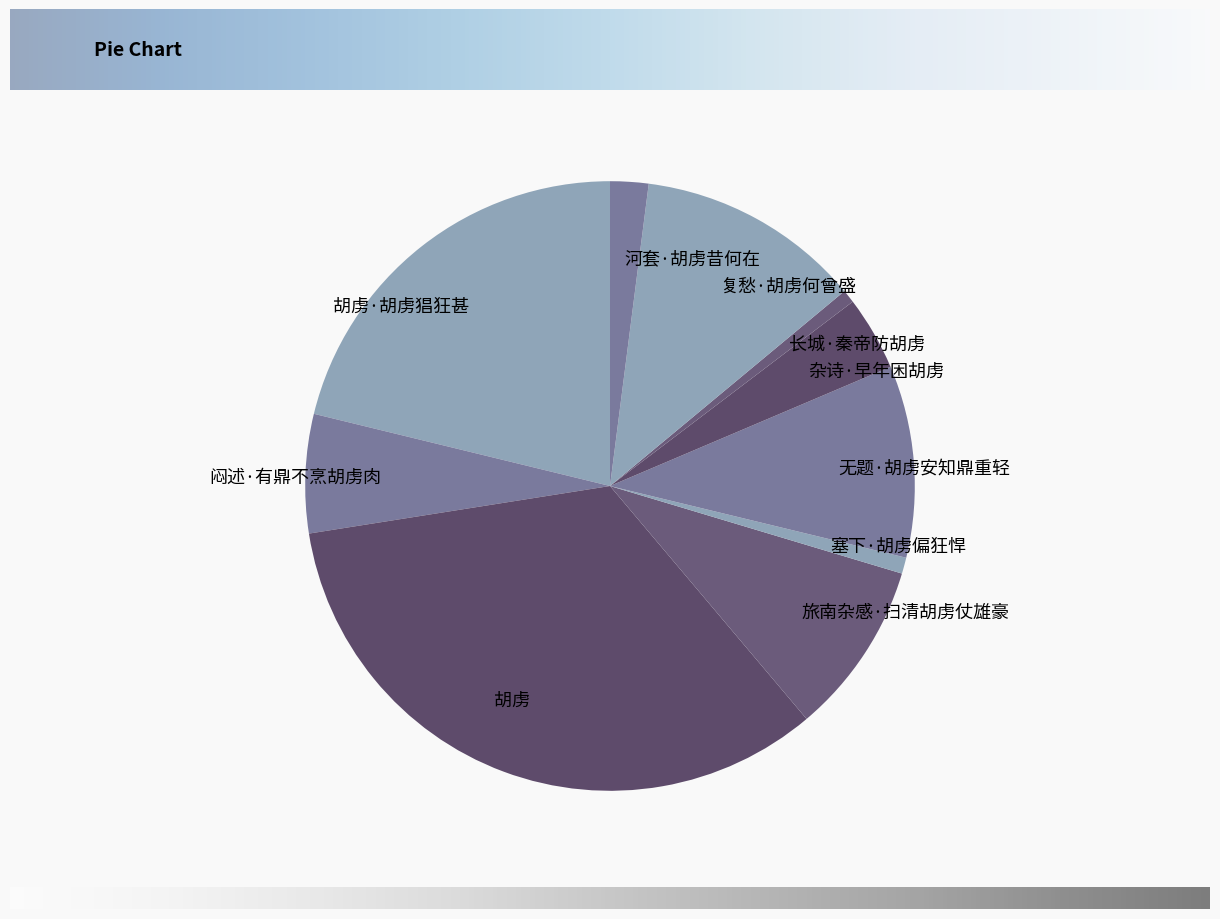

Is 胡虏 the majority of the pie?

No